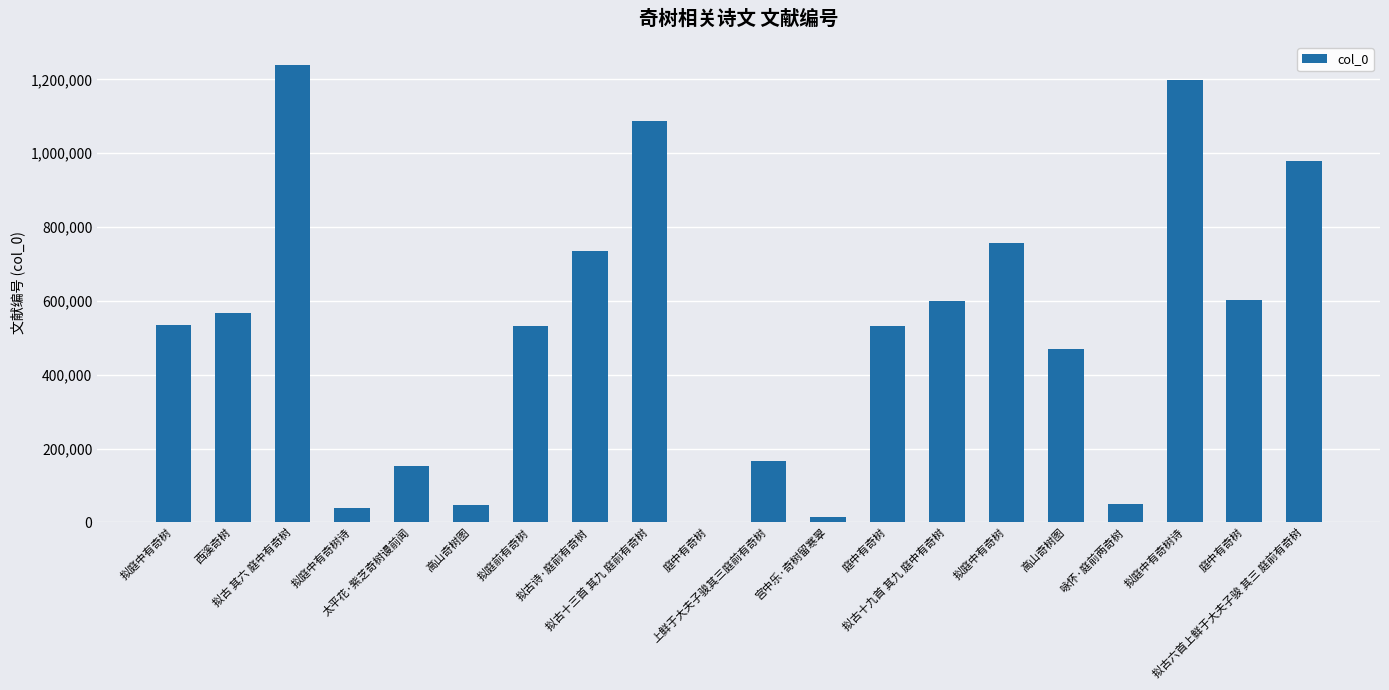

What is the label of the 5th bar from the left?

太平花·紫芝奇树谩前闻